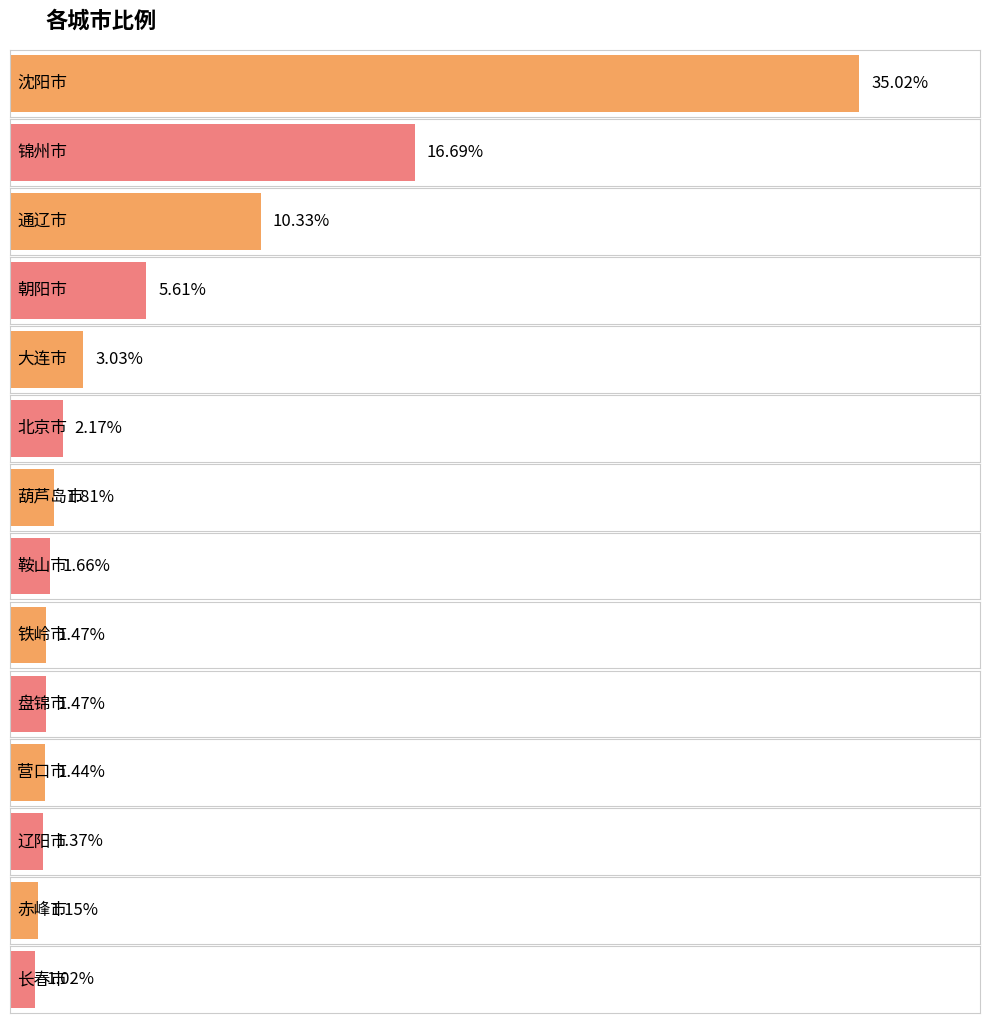

What is the ratio of the value at 辽阳市 to the value at 通辽市?

0.1